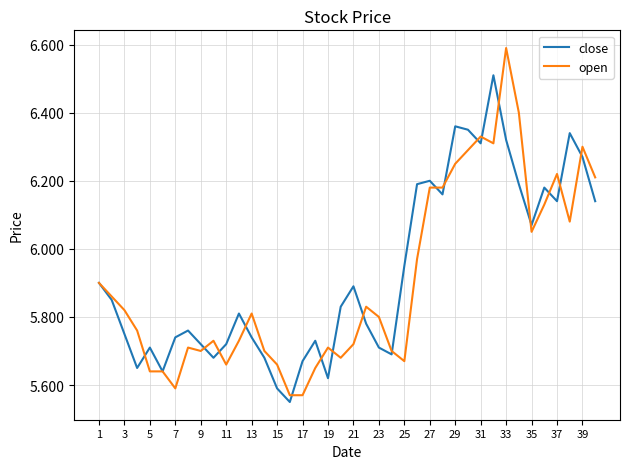

How many lines are shown in the chart?

2